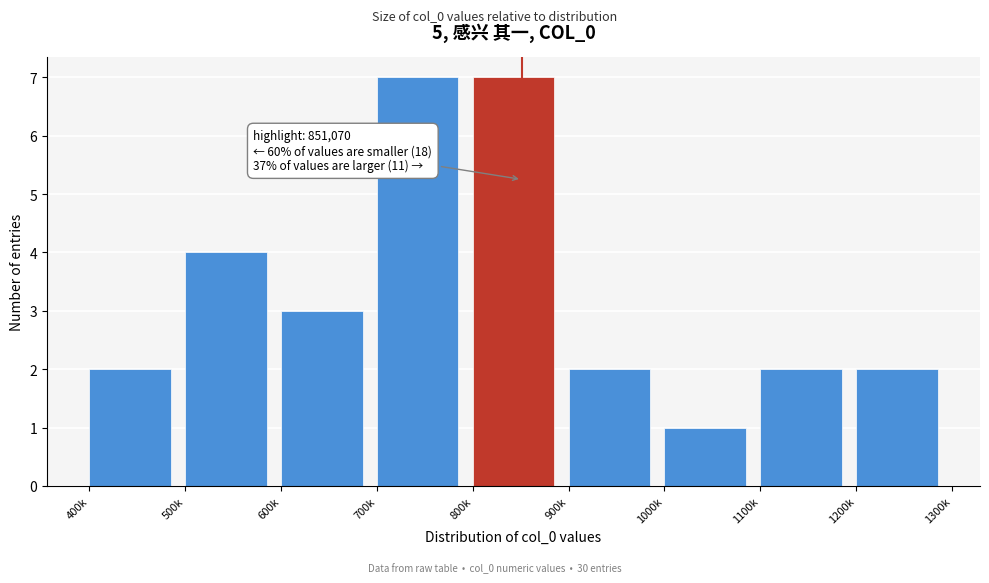

Reading left to right, transcribe all the data shown in this chart.

2	4	3	7	7	2	1	2	2